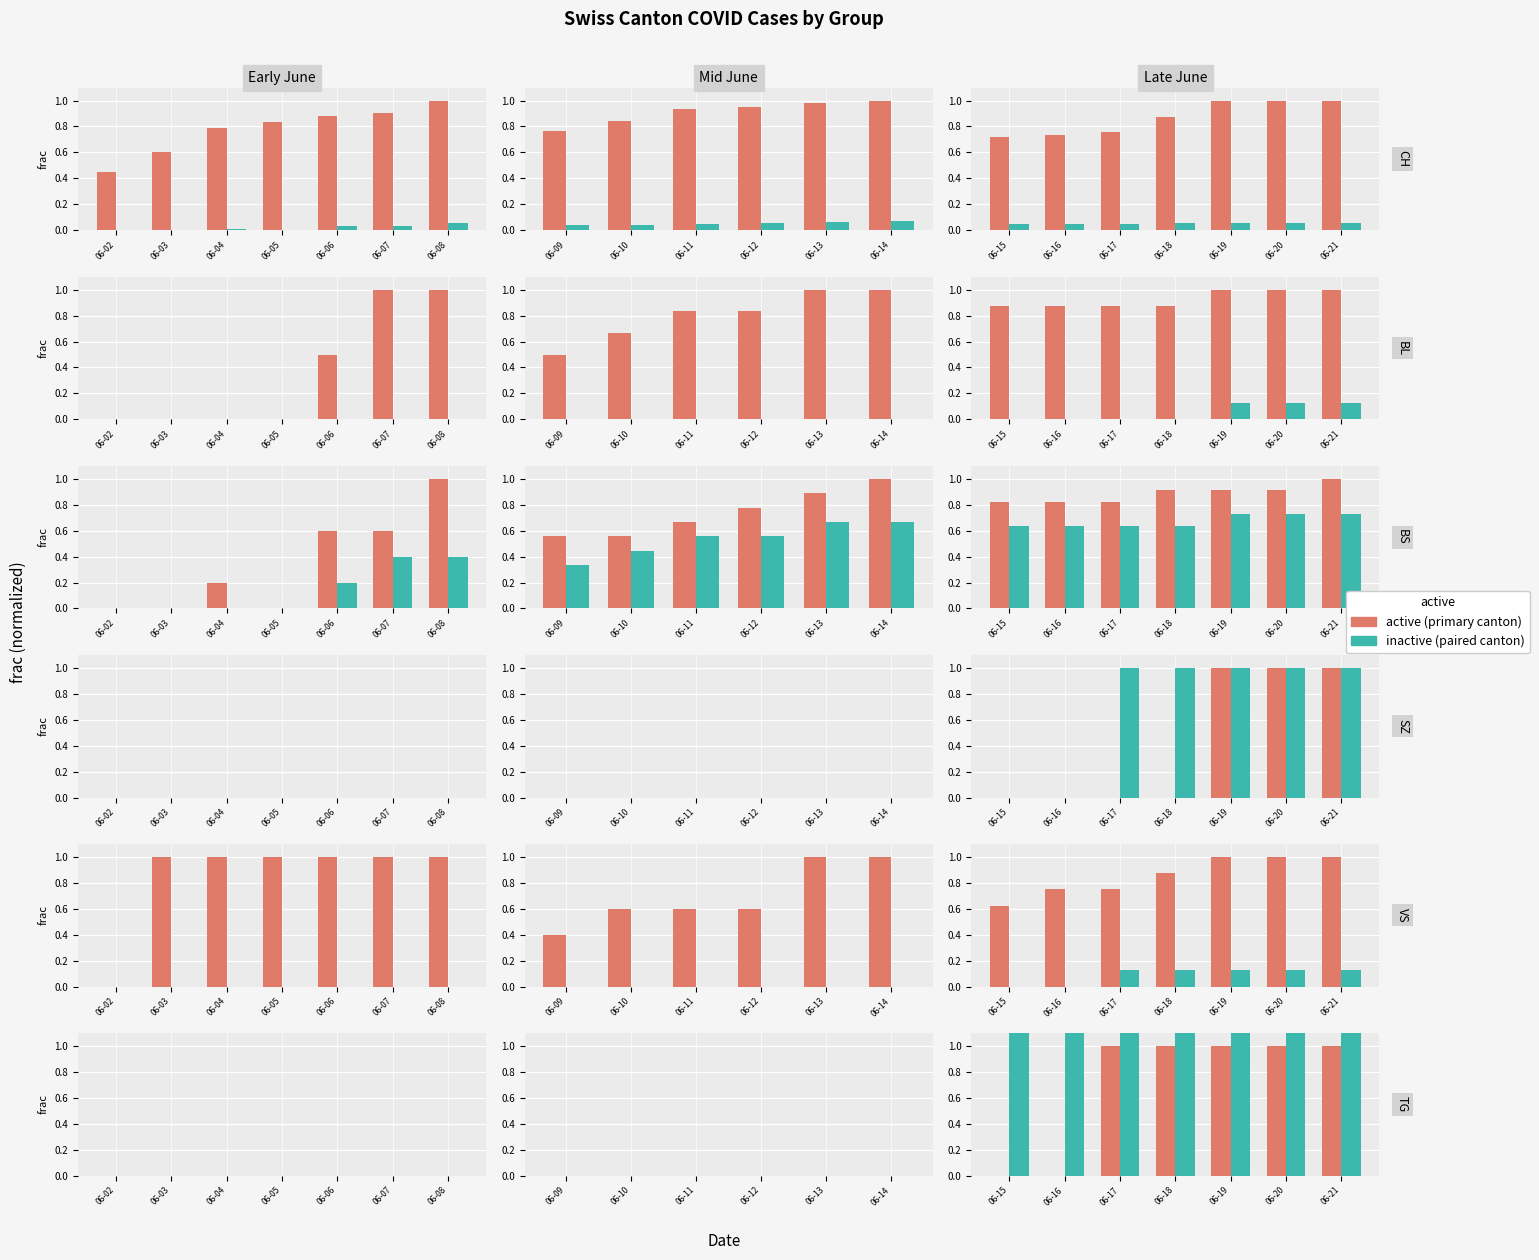

What is the greatest value displayed?

8.0